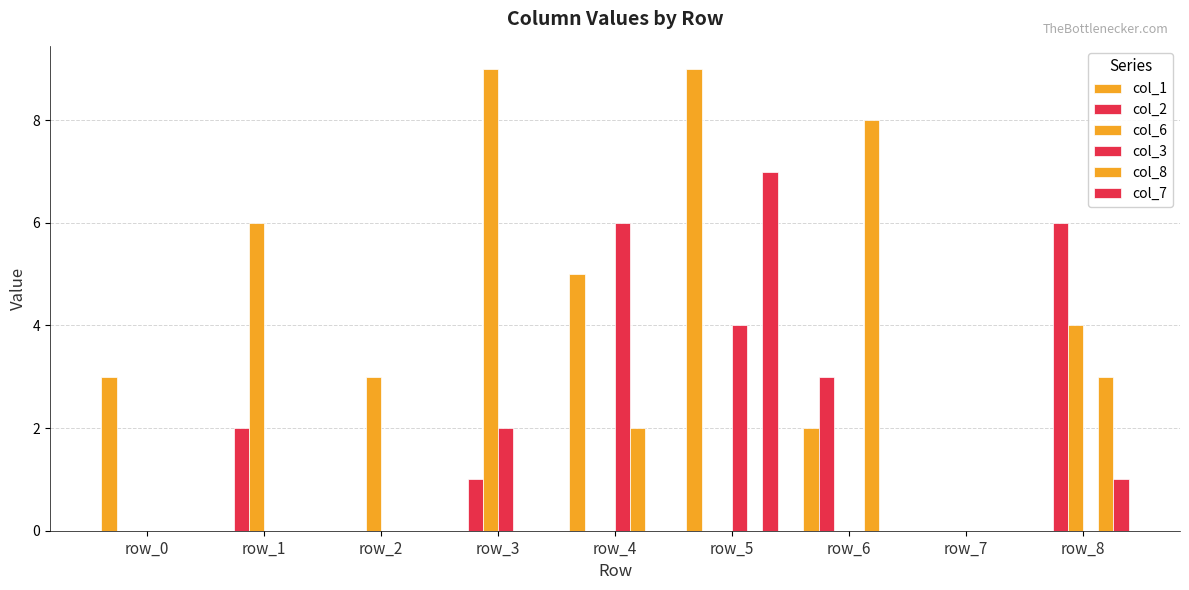

How many groups of bars are there?

9